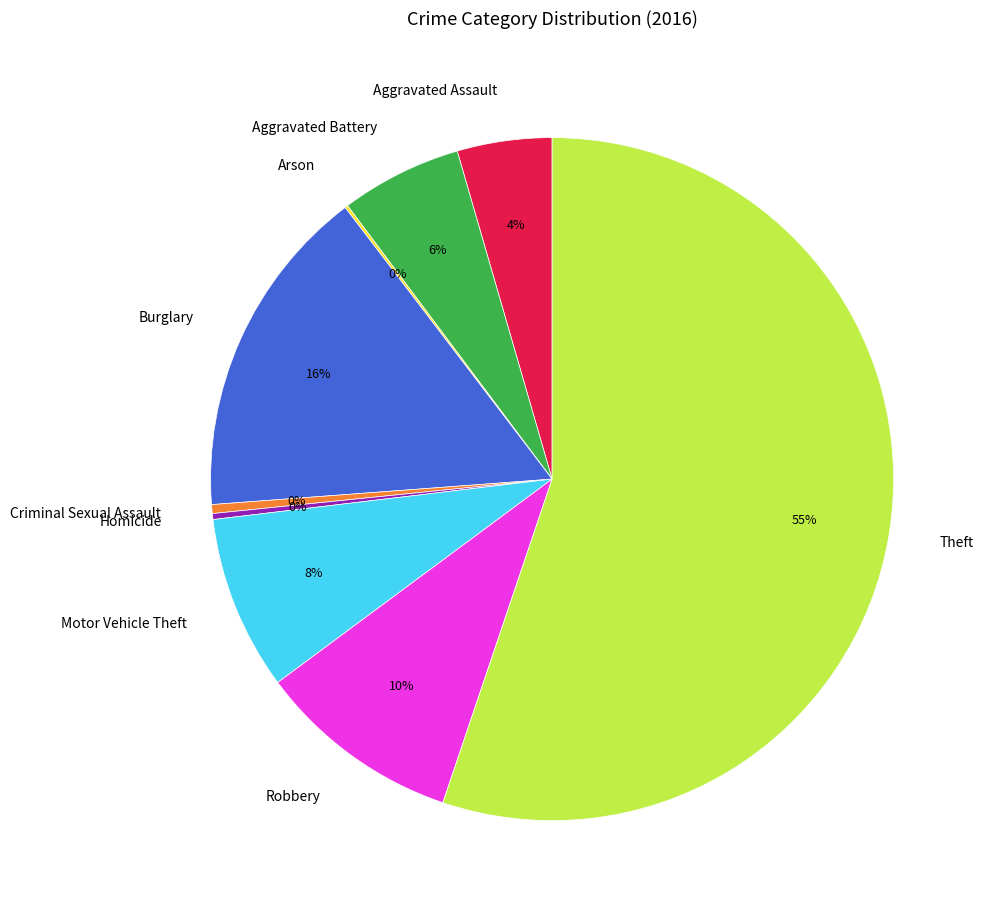

Between Criminal Sexual Assault and Robbery, which is larger?

Robbery